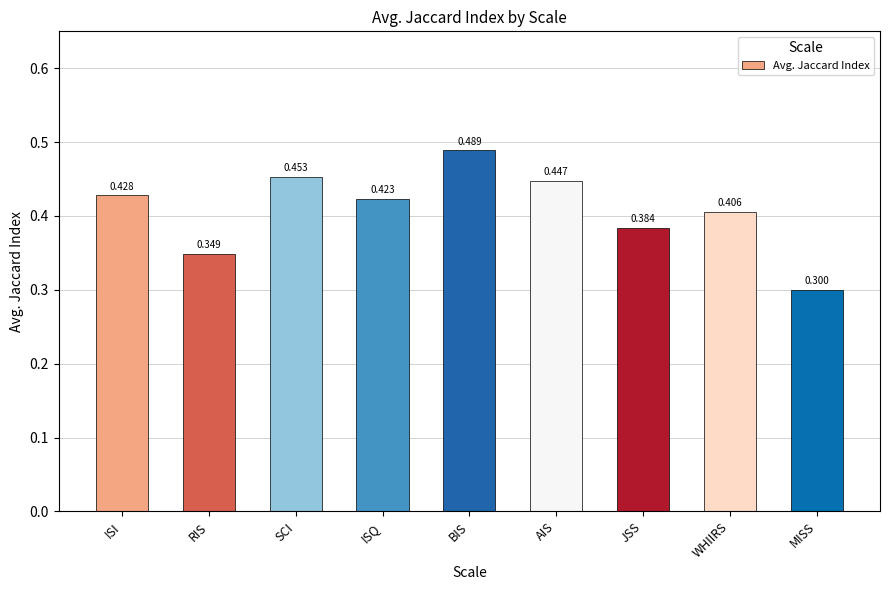

What is the label of the 9th bar from the left?

MISS